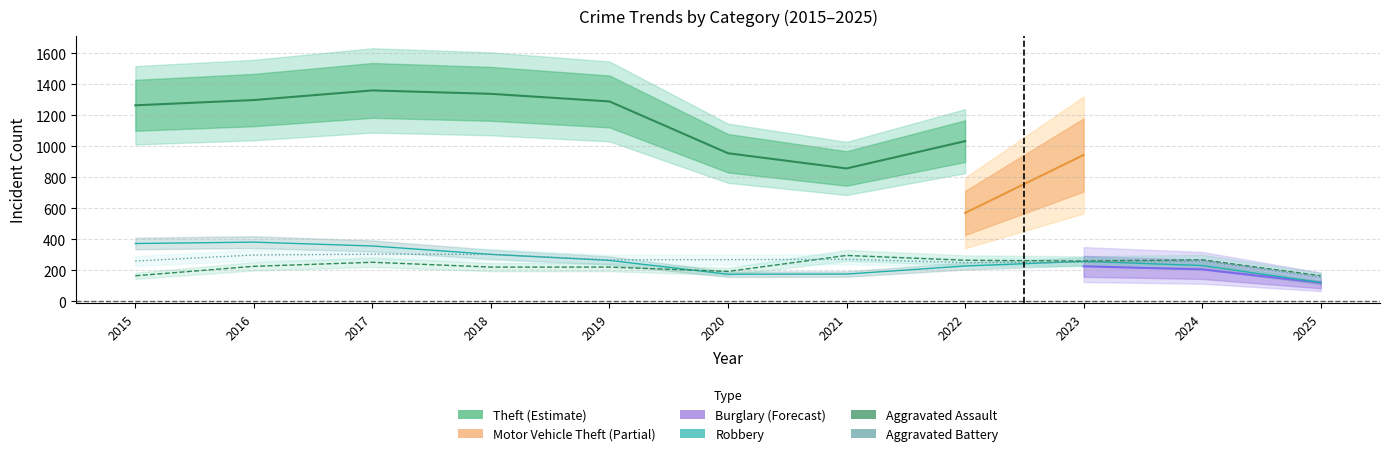

The value of Robbery at 2018 is 541. True or false?

False